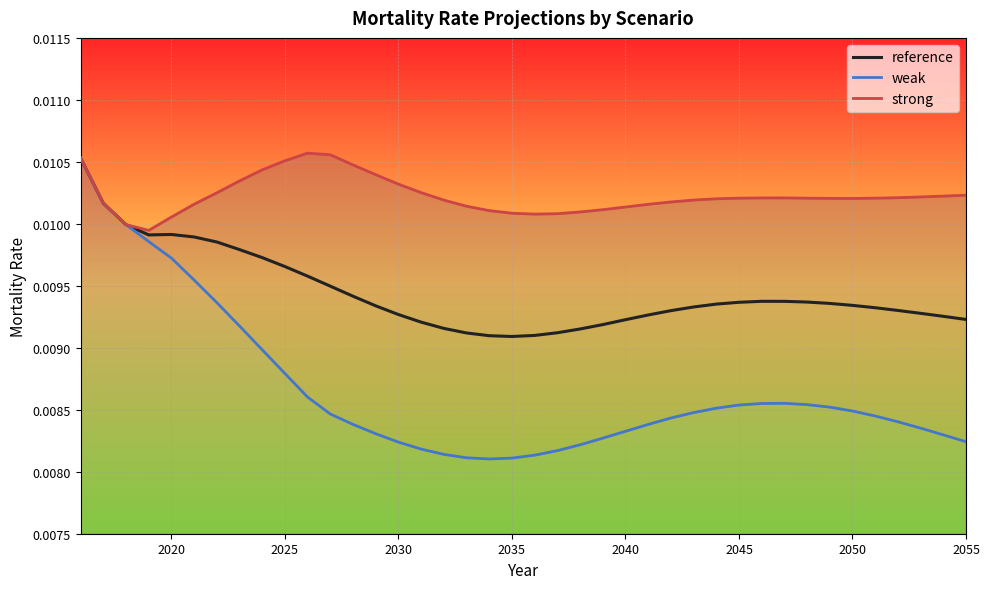

Rank the series at 2040 from highest to lowest value.

strong, reference, weak